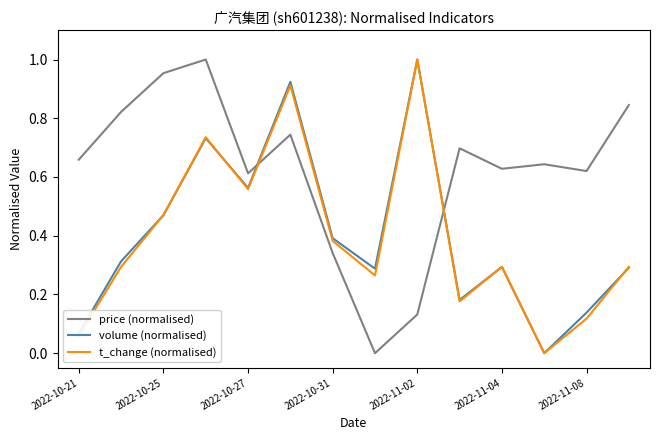

How many intersections are there between price (normalised) and t_change (normalised)?

2